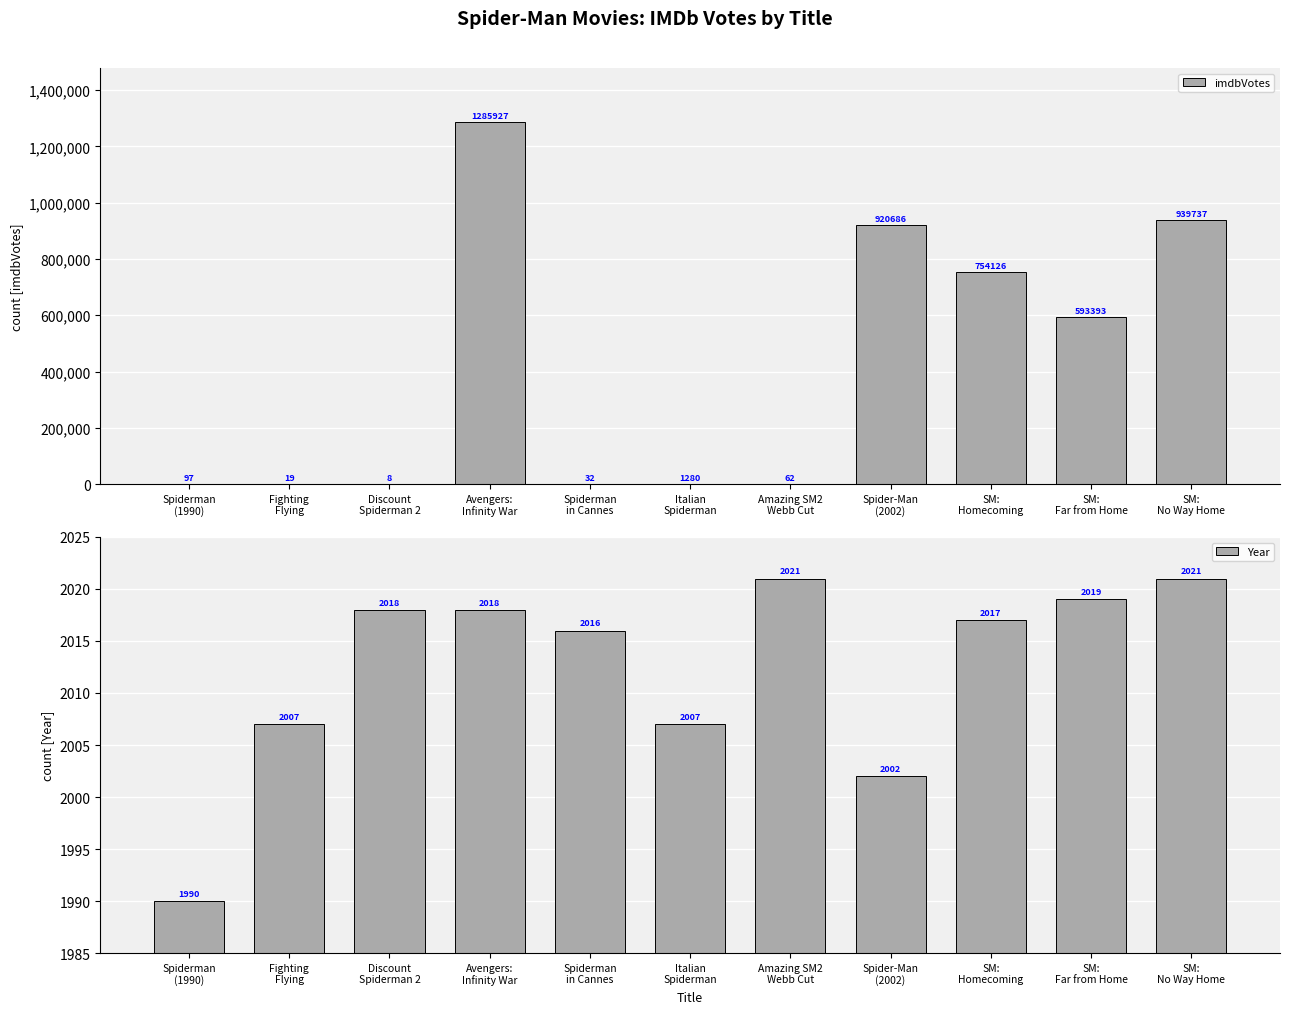

Which series has the widest spread of values?

imdbVotes